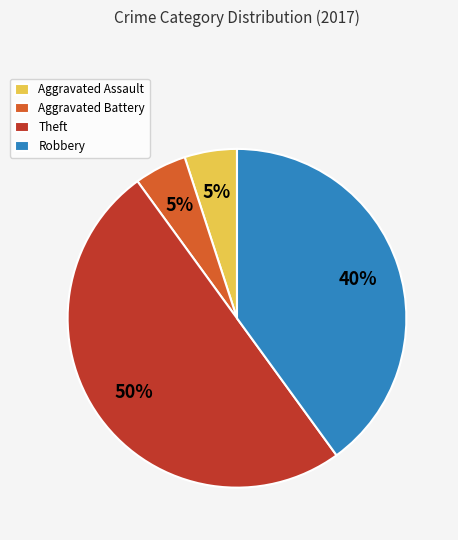

Is Robbery the majority of the pie?

No